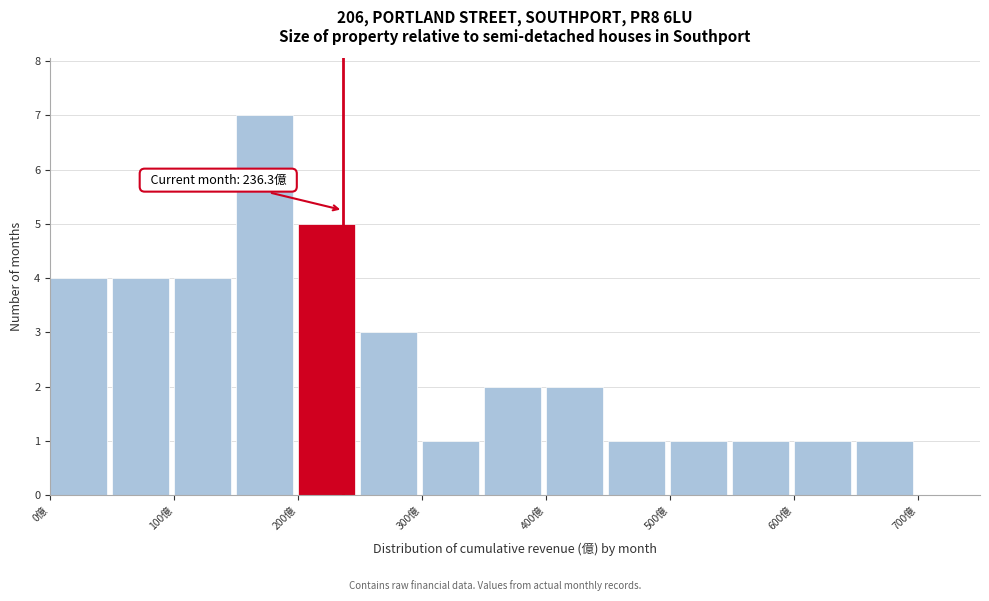

Which range on the x-axis has the tallest bar?

150 to 200